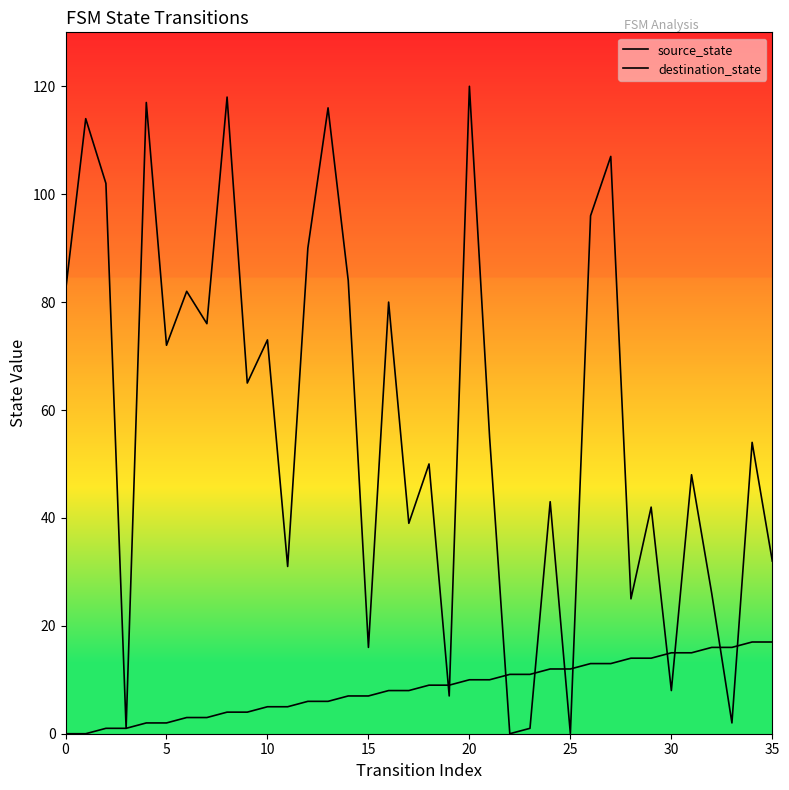

What is the value of the destination_state point at the 20th from the left?

7